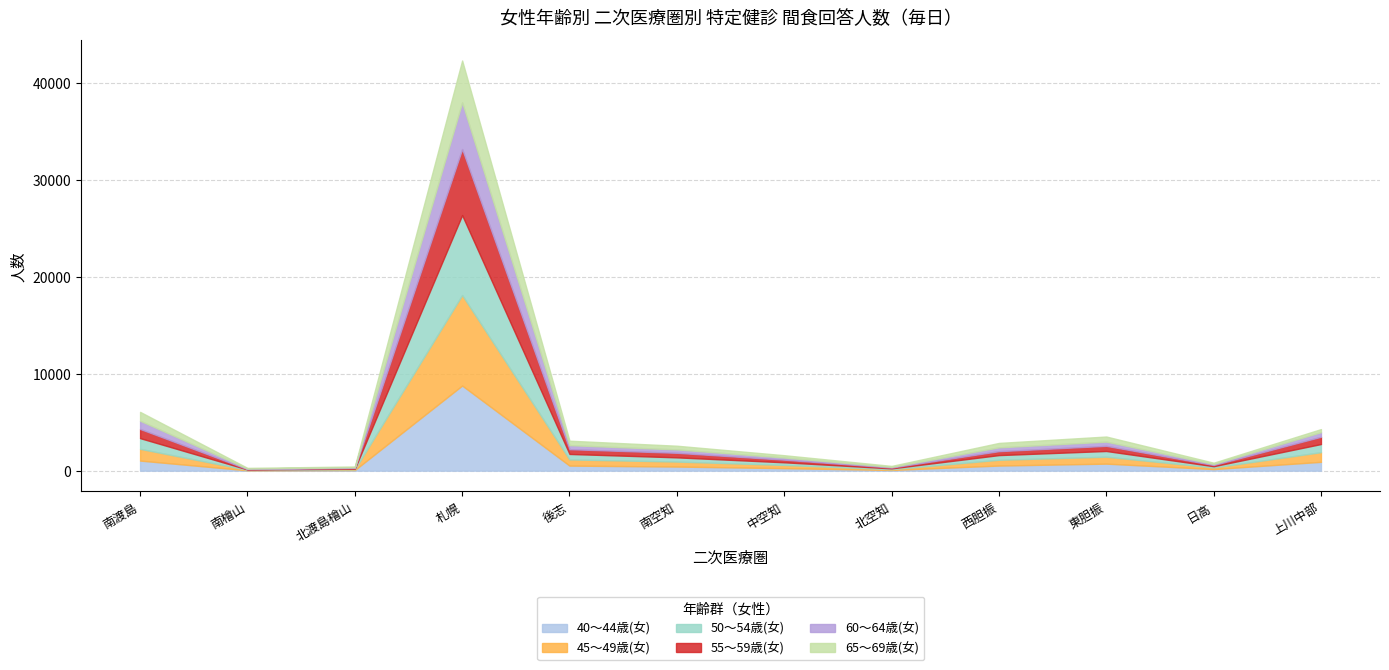

After their last crossing, which series has the higher values: 60～64歳(女) or 50～54歳(女)?

50～54歳(女)